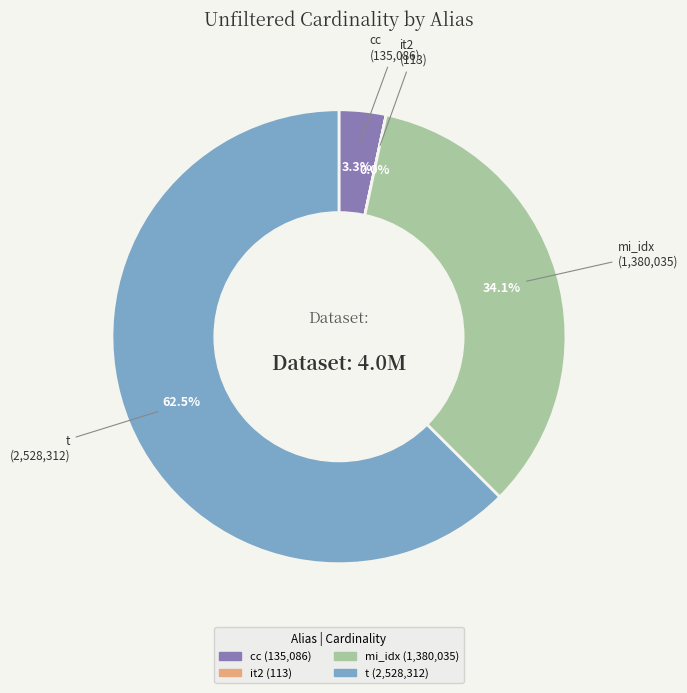

How much of the chart is everything except cc?

96.7%